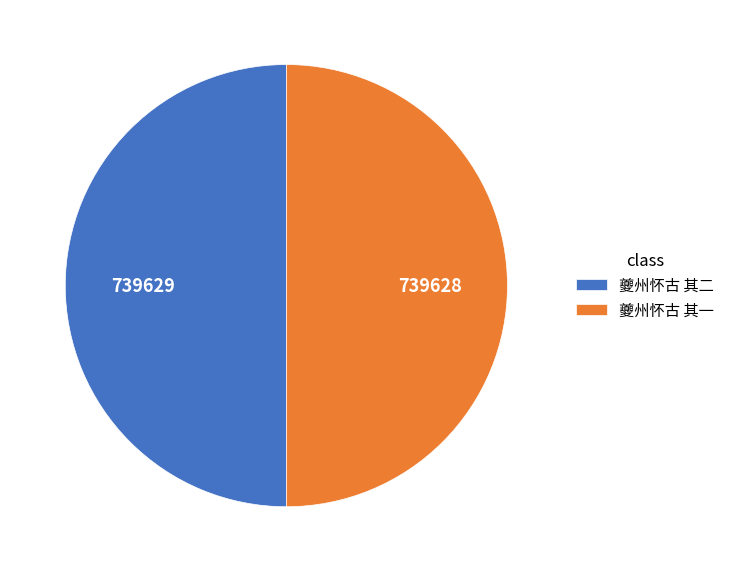

Is it true that 夔州怀古 其一 is 56% of the pie?

False